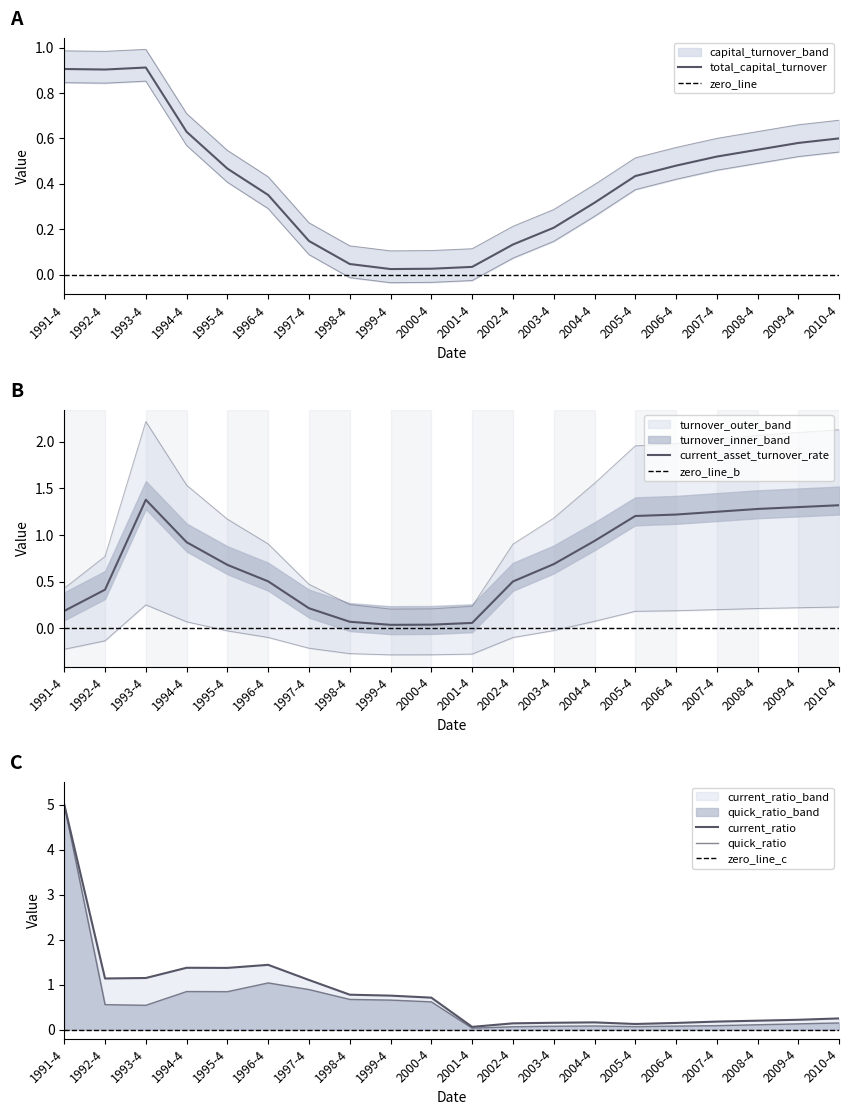

What is the label of the 13th point from the left?

2003-4